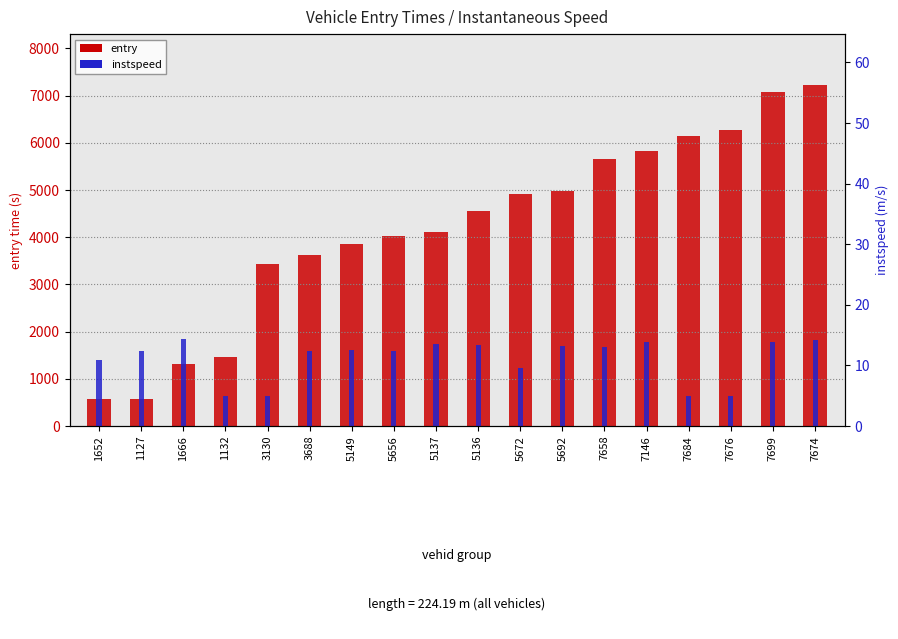

Is it true that instspeed equals 19.9 at 5149?

False